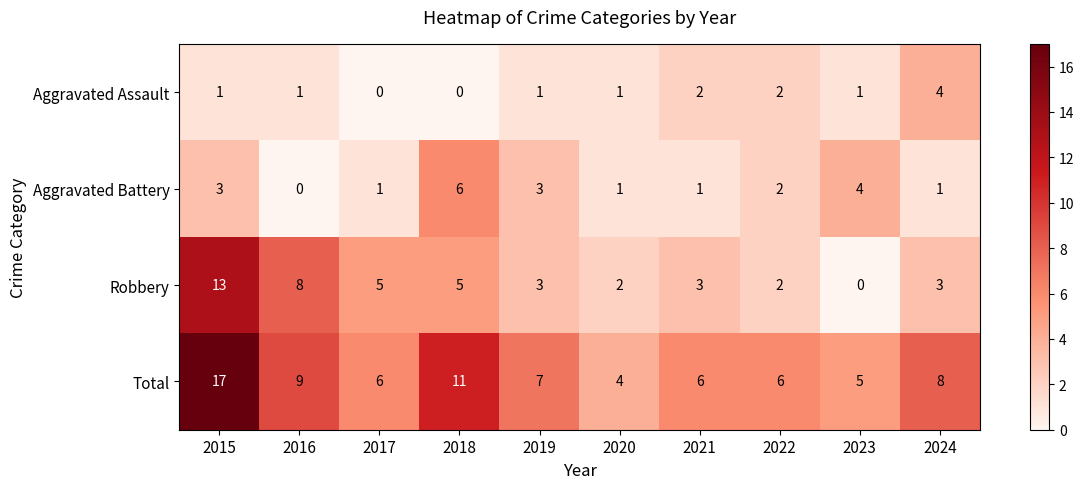

Rank the series at 2024 from lowest to highest value.

Aggravated Battery, Robbery, Aggravated Assault, Total